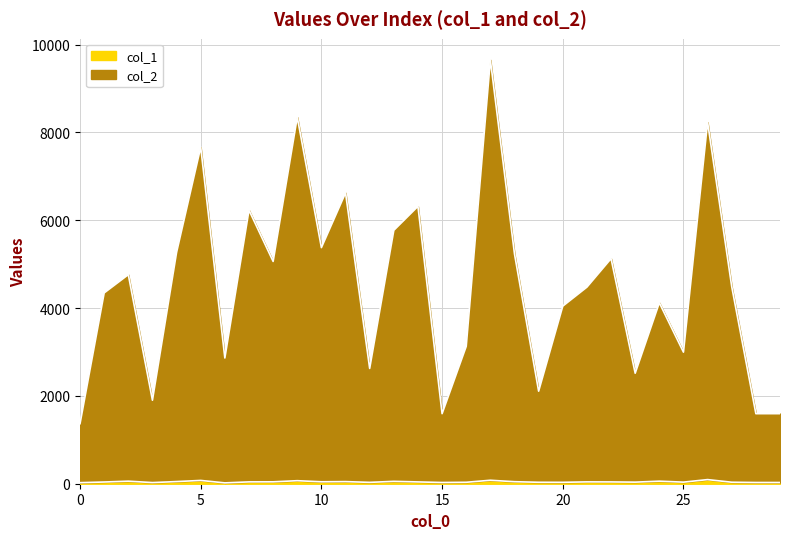

Is it true that col_2 equals 8268 at 7?

False